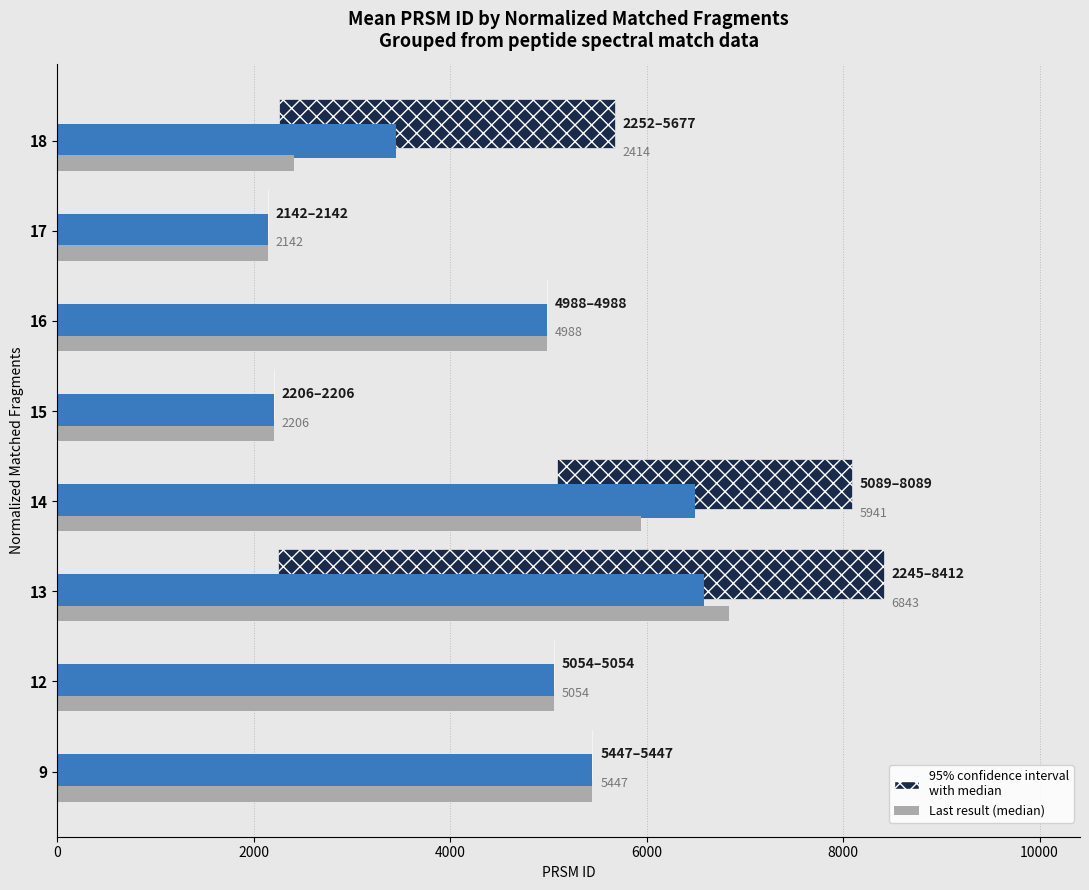

What position from the left is 12000?

7